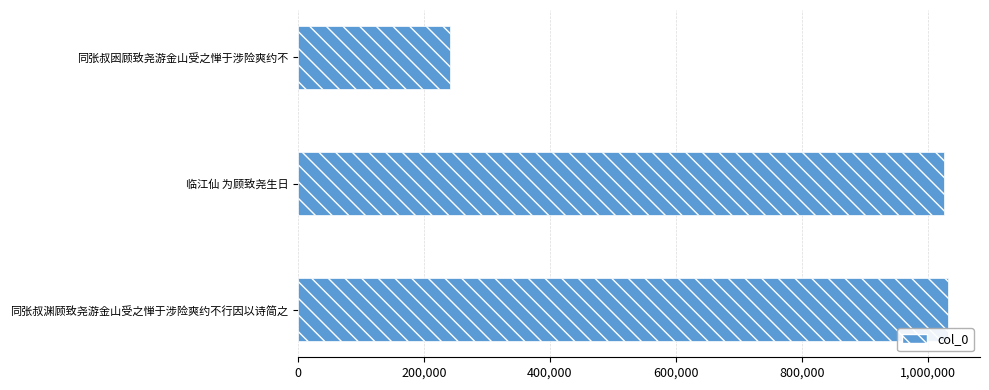

What is the label of the 1st bar from the bottom?

同张叔渊顾致尧游金山受之惮于涉险爽约不行因以诗简之